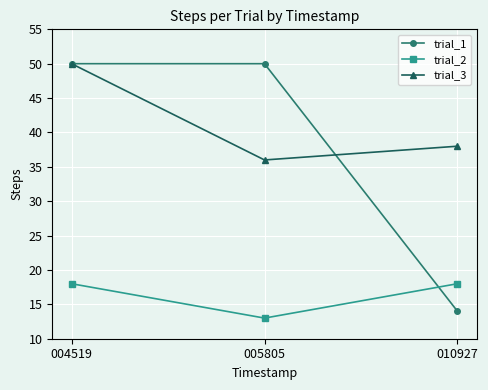

At which label is trial_3 closest to 43?

010927